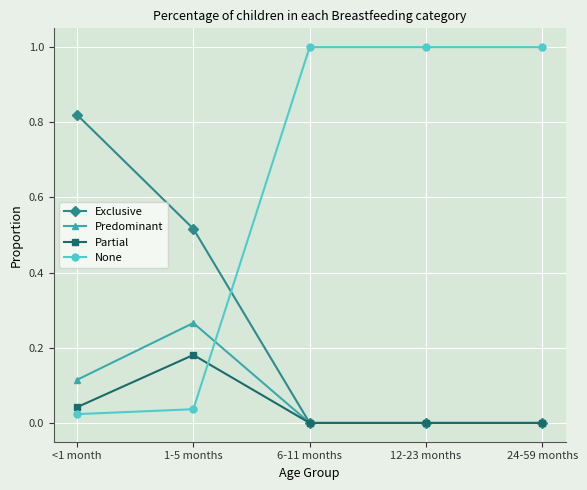

List the series in order of their peak value, highest first.

None, Exclusive, Predominant, Partial